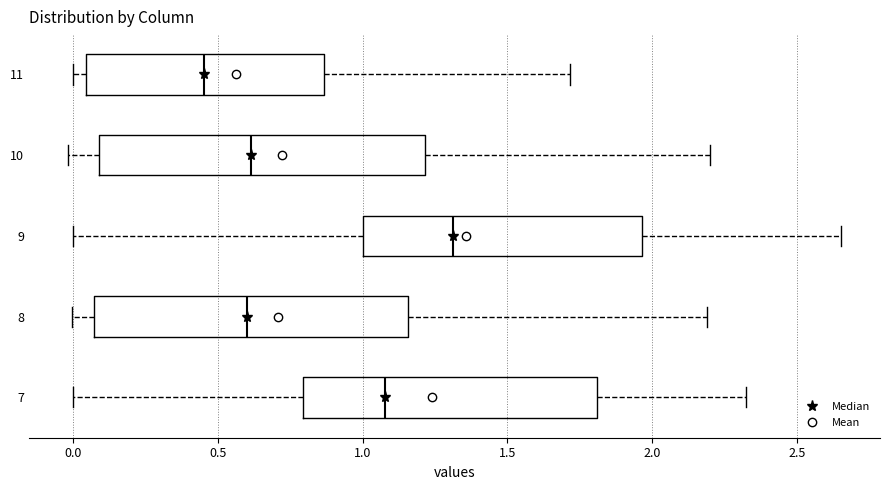

Which box has the furthest to the right median line?

9